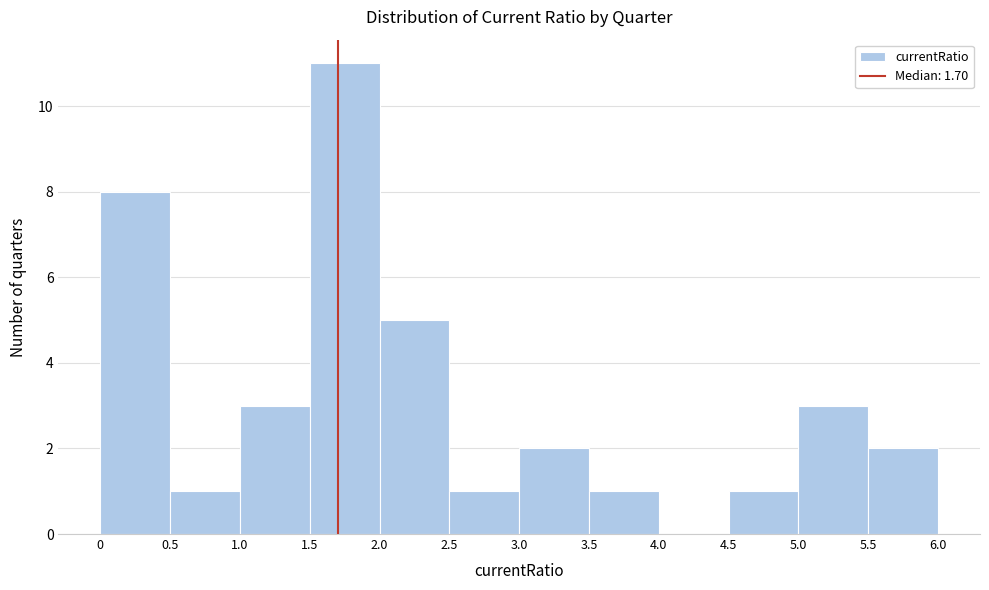

Over which range of the x-axis is the bar tallest?

1.5 to 2.0